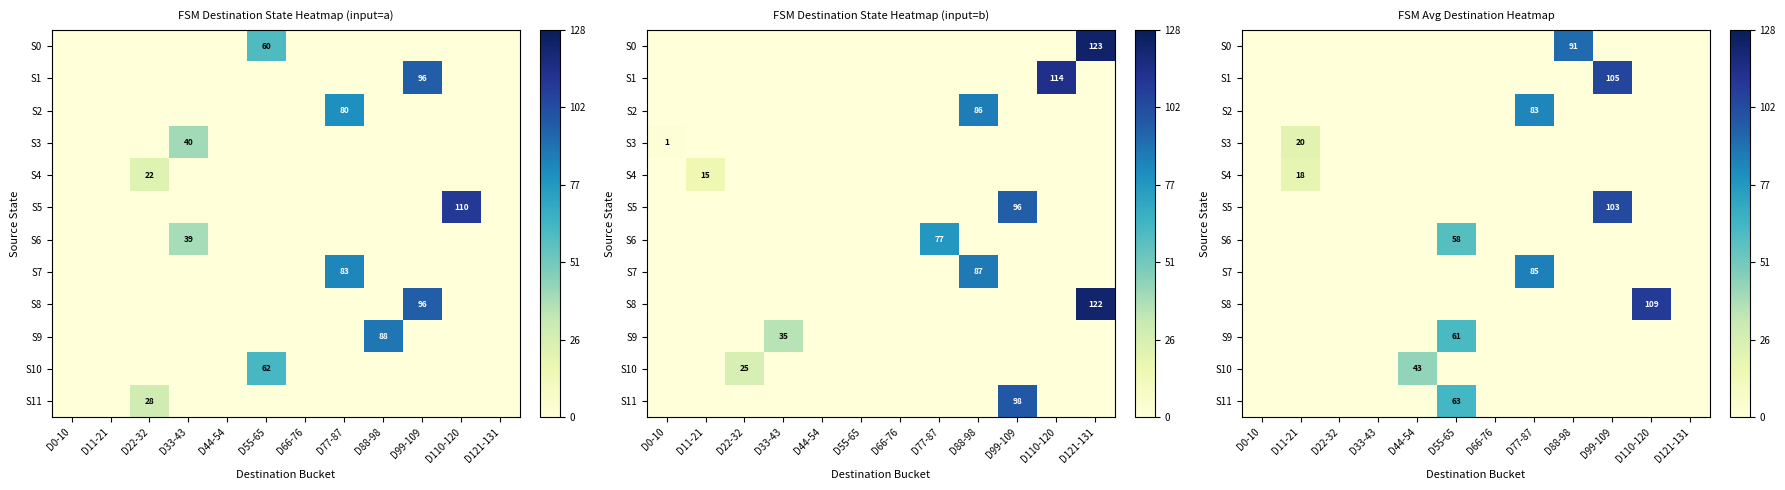

At which label does S6 reach its peak?

D55-65